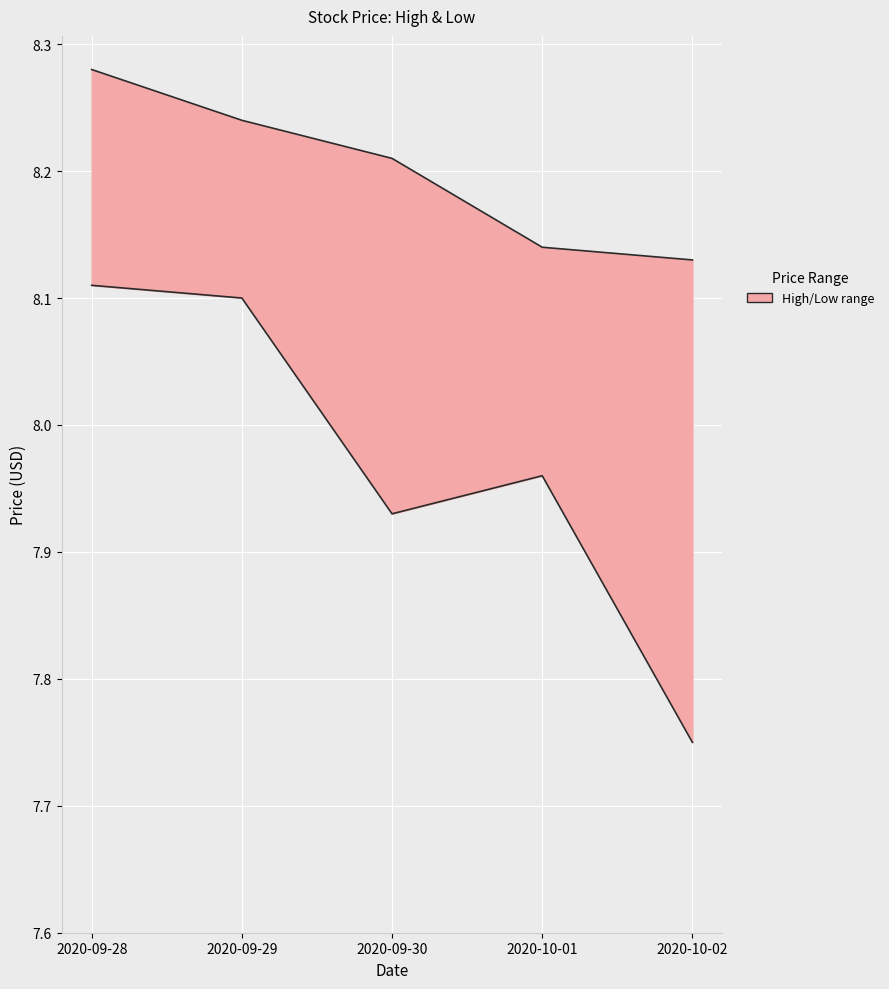

Is the value of Low at 2020-09-29 greater than the value of High at 2020-09-30?

No